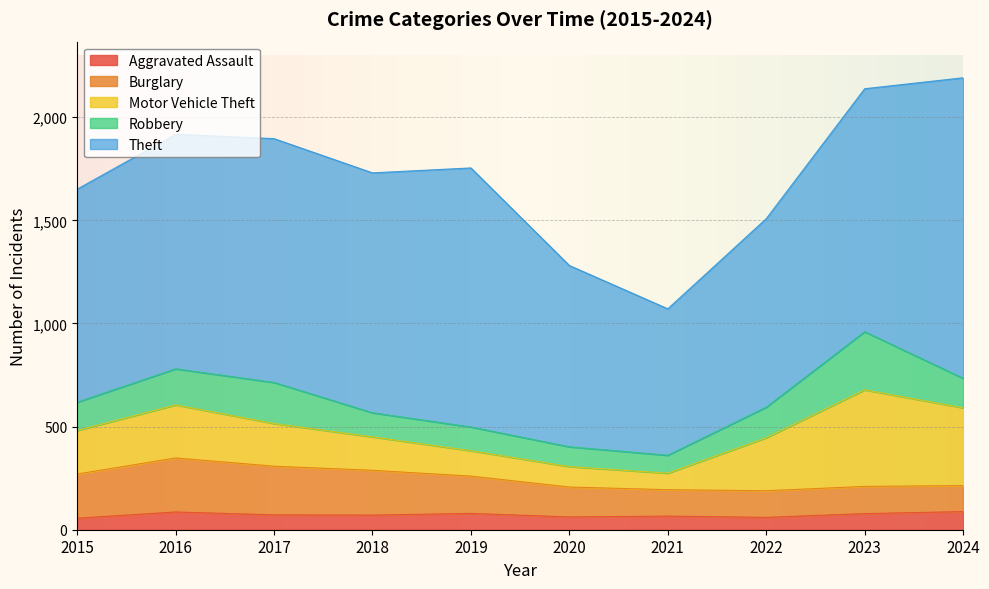

True or false: Motor Vehicle Theft has a value of 377 at 2024.

True